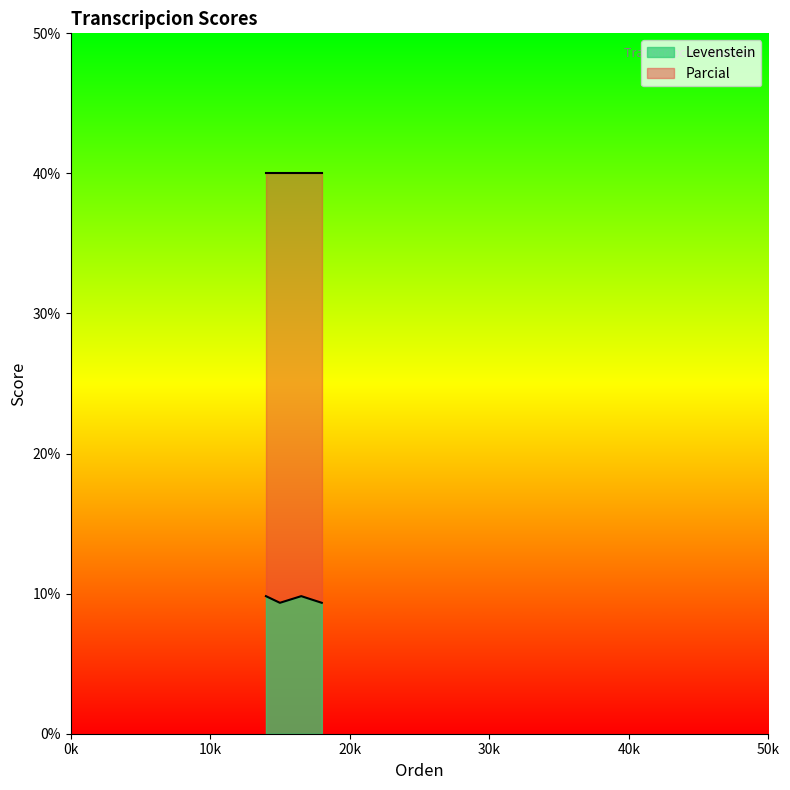

How many lines are shown in the chart?

2